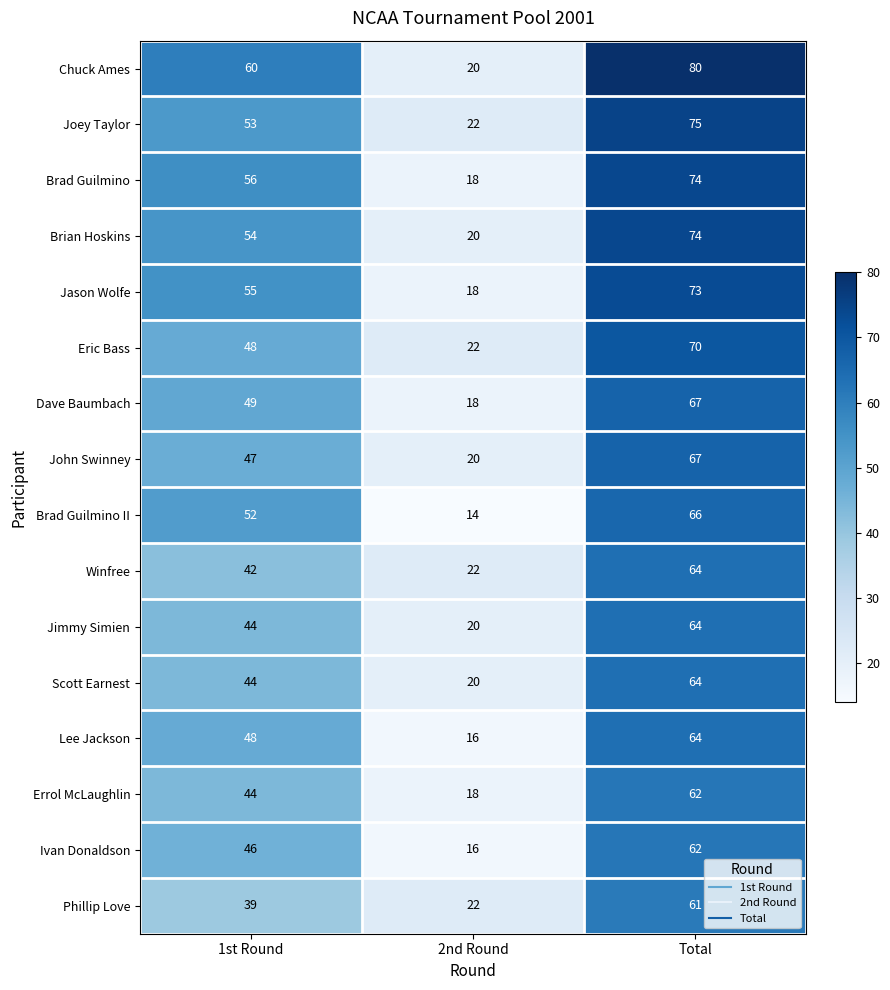

How many categories are shown in the chart?

3